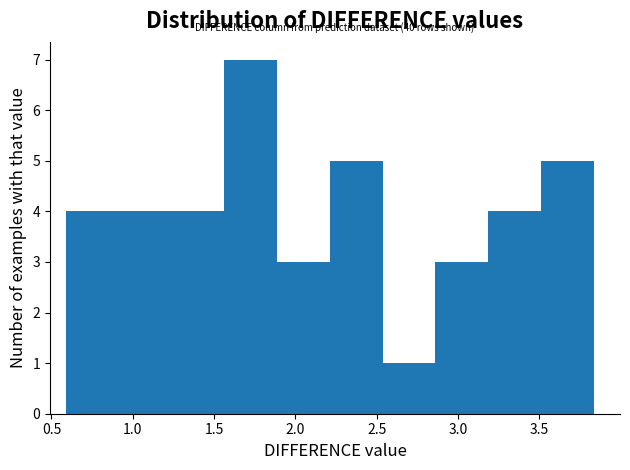

Over which range of the x-axis is the bar tallest?

1.55 to 1.90